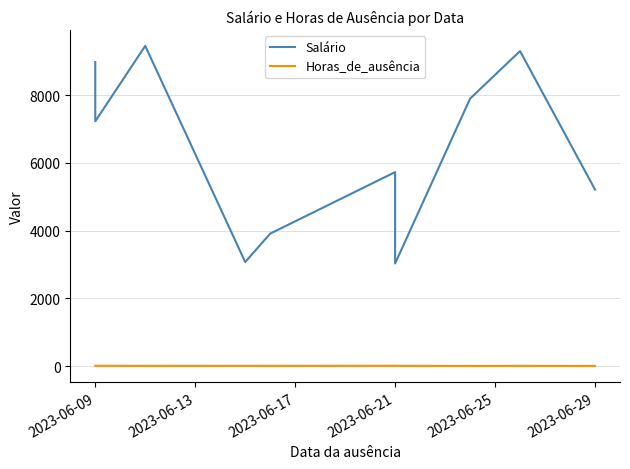

How many distinct data groups are displayed?

2